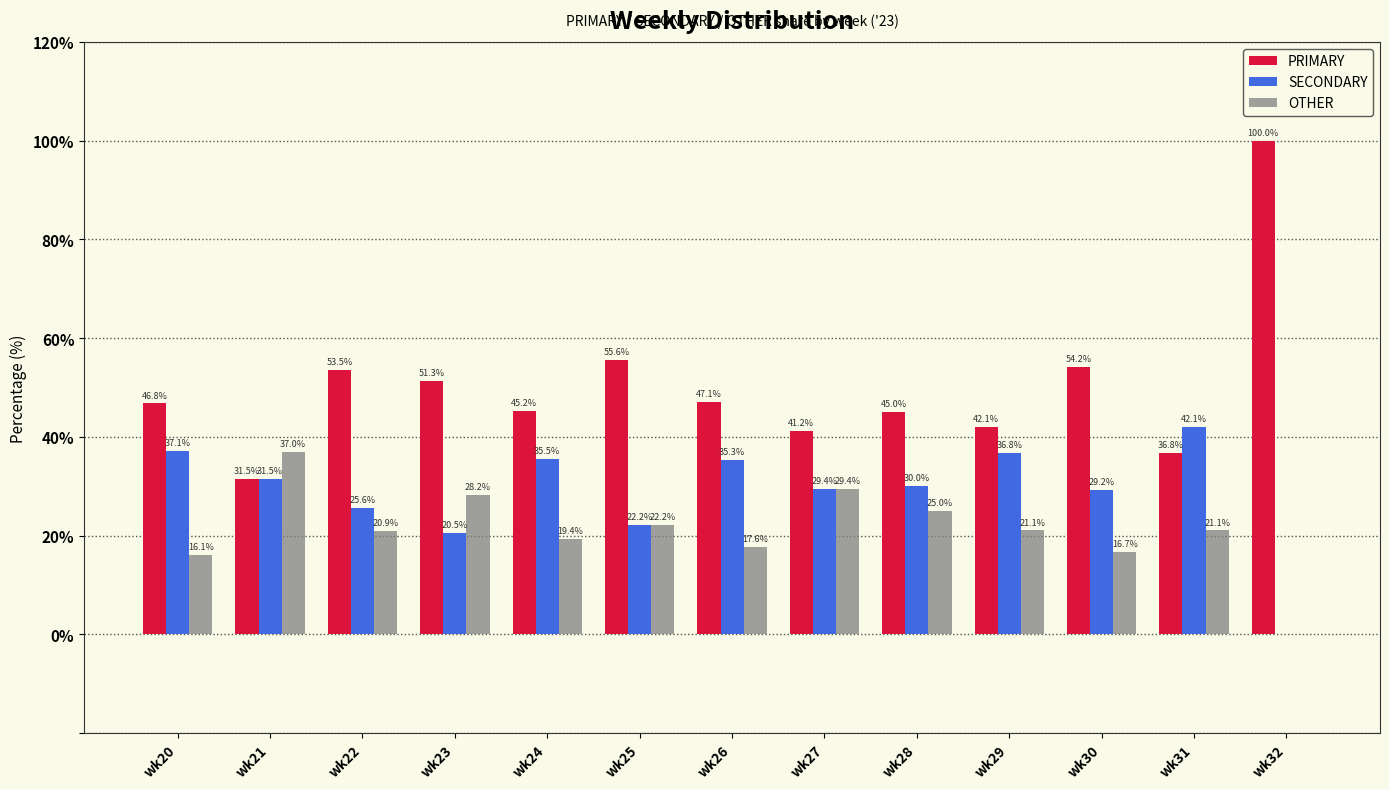

At which label does PRIMARY first exceed 46?

wk20